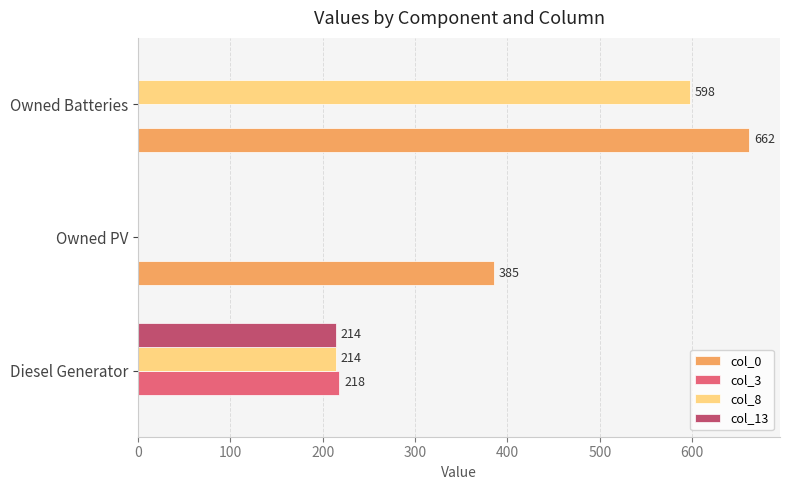

Between Owned PV and Owned Batteries, which series saw the biggest shift?

col_8